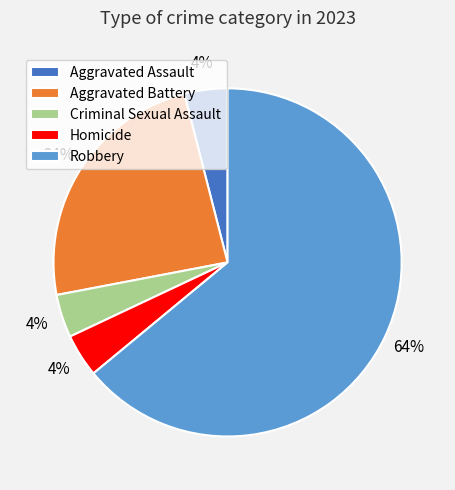

To the nearest percent, what is the difference between the largest and smallest slice percentages?

60%